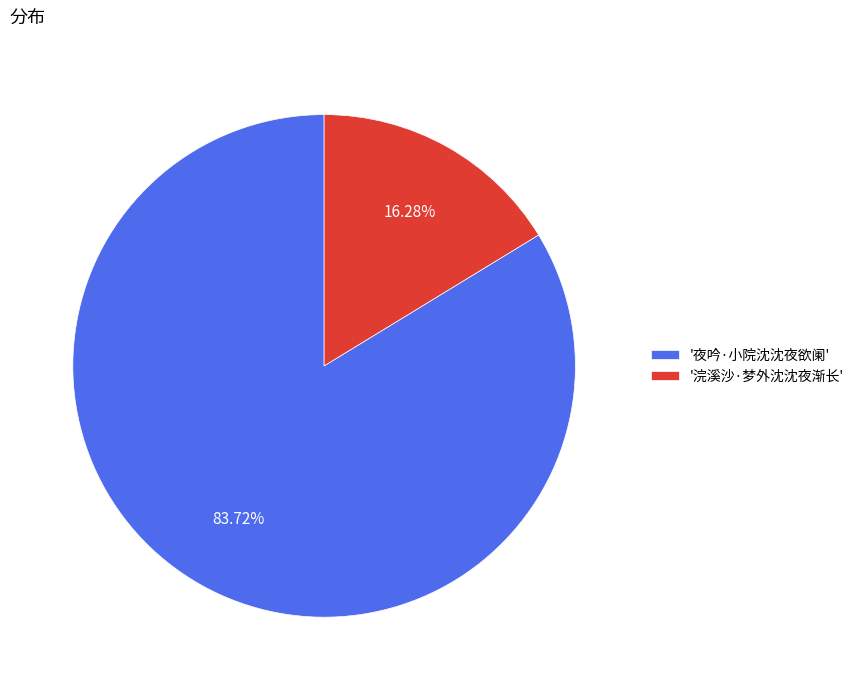

Rank the categories by value from highest to lowest.

'夜吟·小院沈沈夜欲阑', '浣溪沙·梦外沈沈夜渐长'